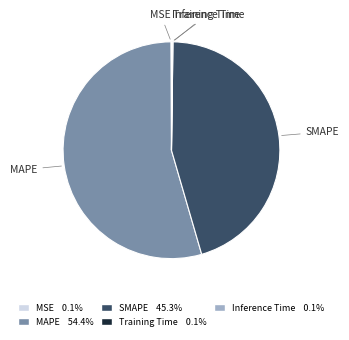

What is the largest slice in the pie chart?

MAPE